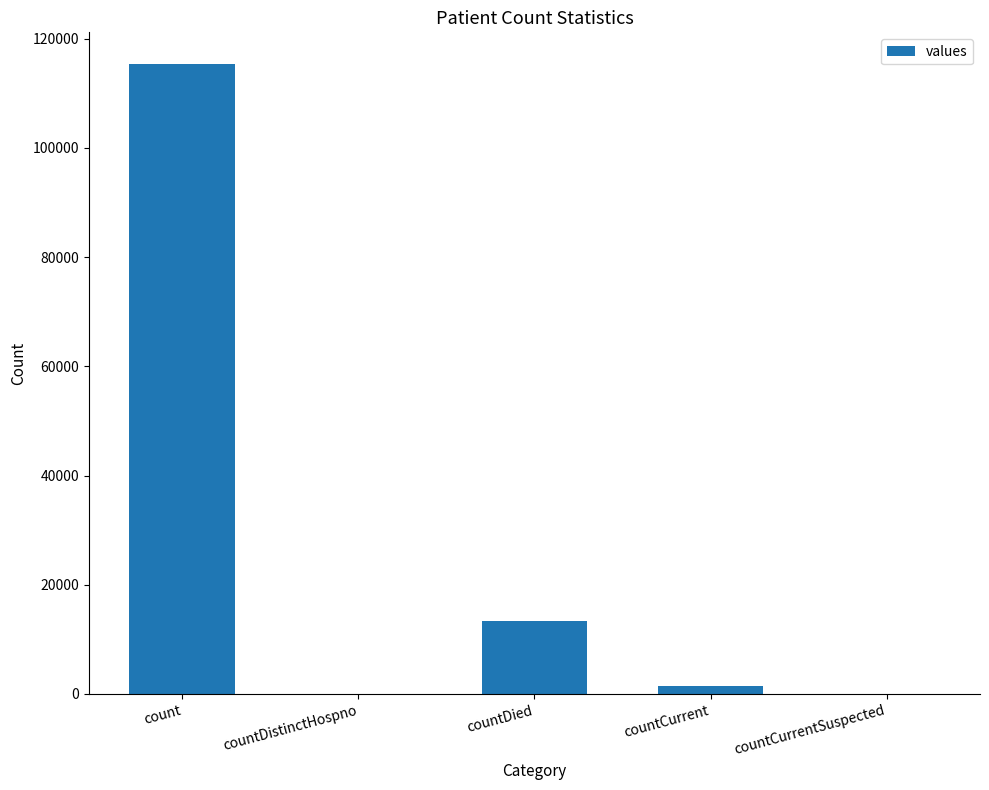

What is the sum of all values?

130105